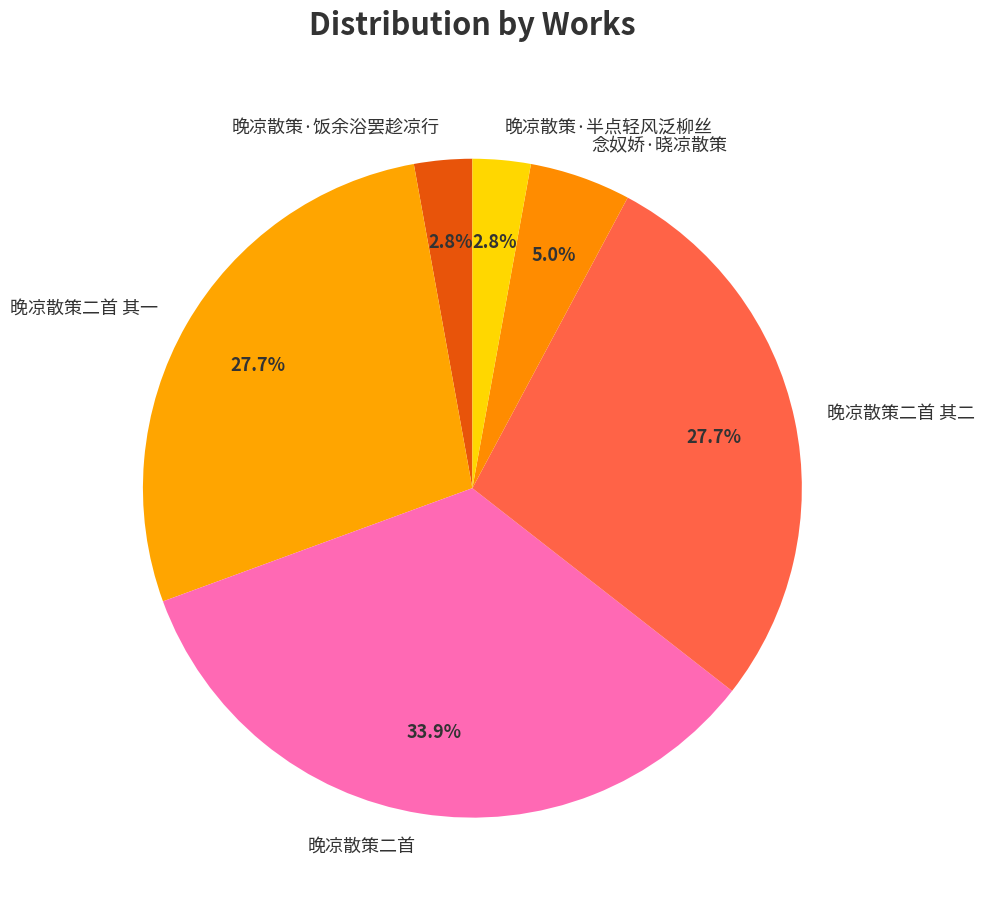

To the nearest percent, what portion does 念奴娇·晓凉散策 represent?

5%